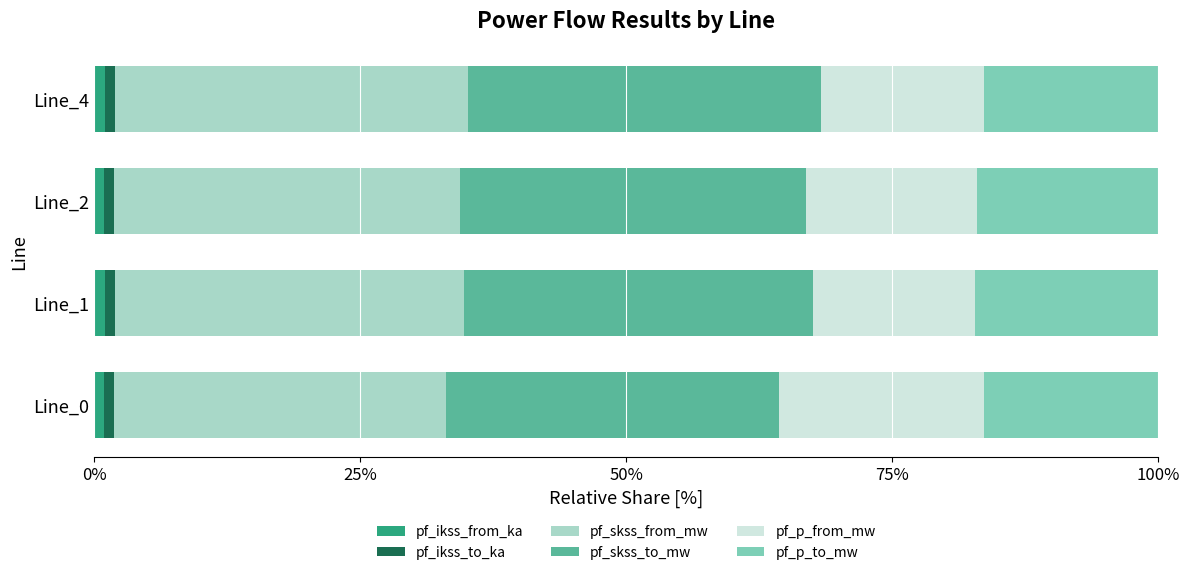

How many series are shown in this chart?

6